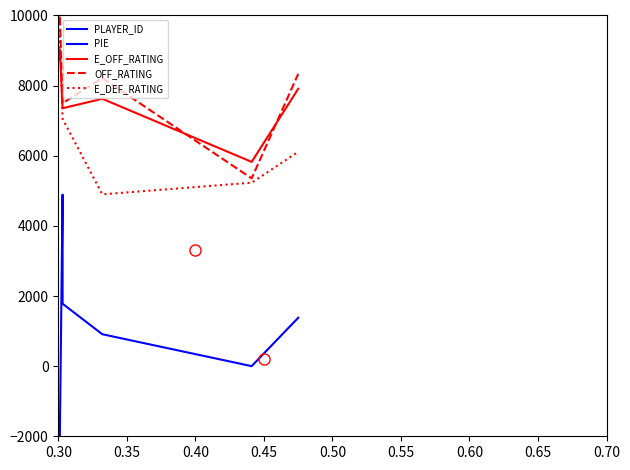

Does the chart display data point markers on the line(s)?

No